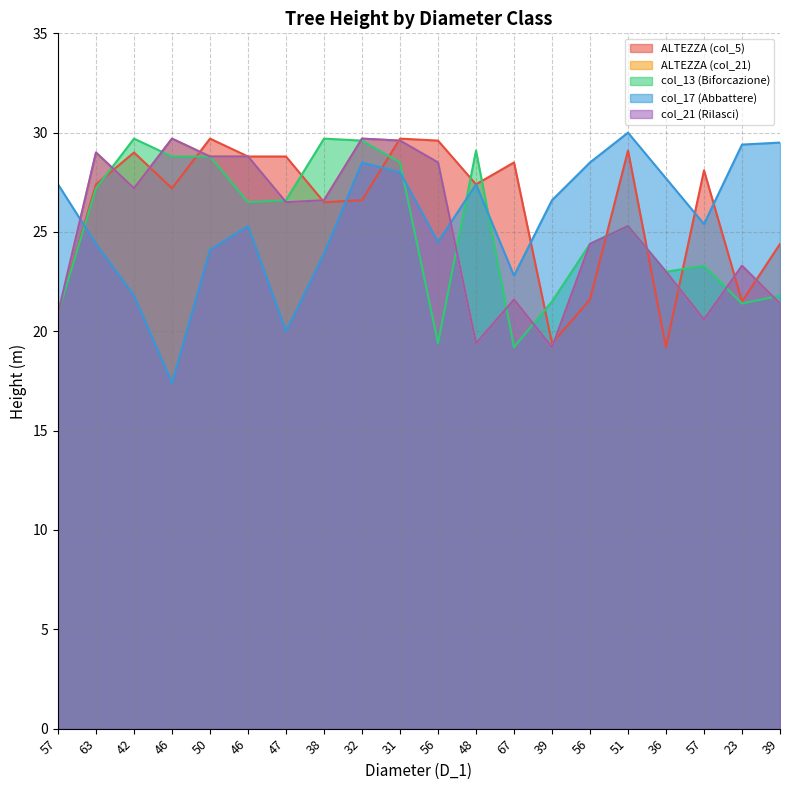

Does the chart display data point markers on the line(s)?

No